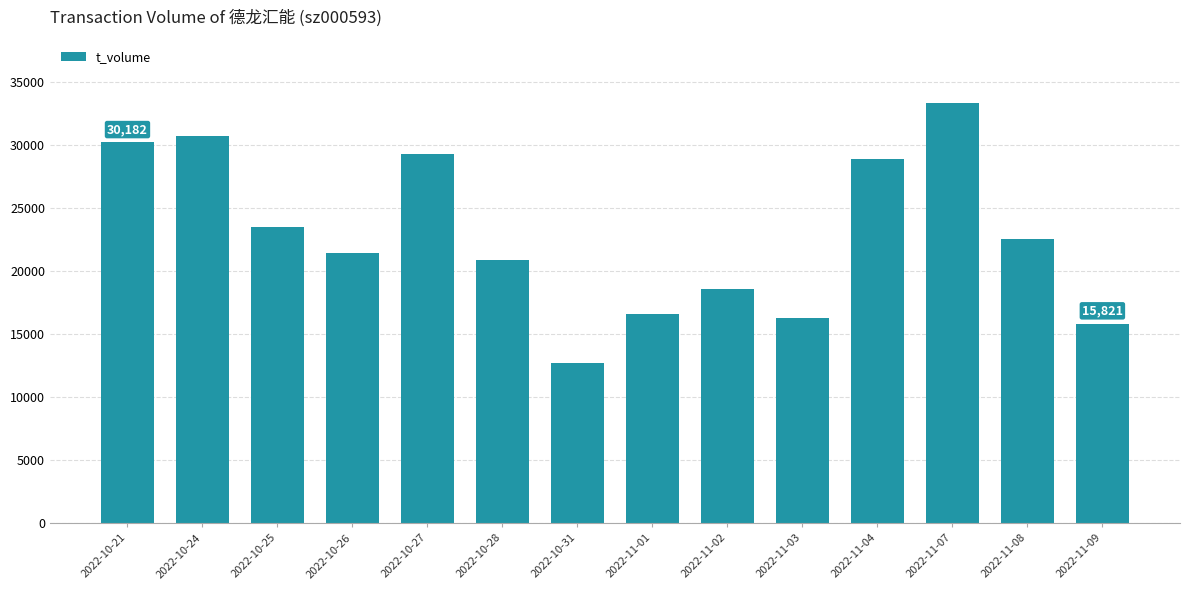

What is the sum of the values at 2022-10-24 and 2022-11-07?

64022